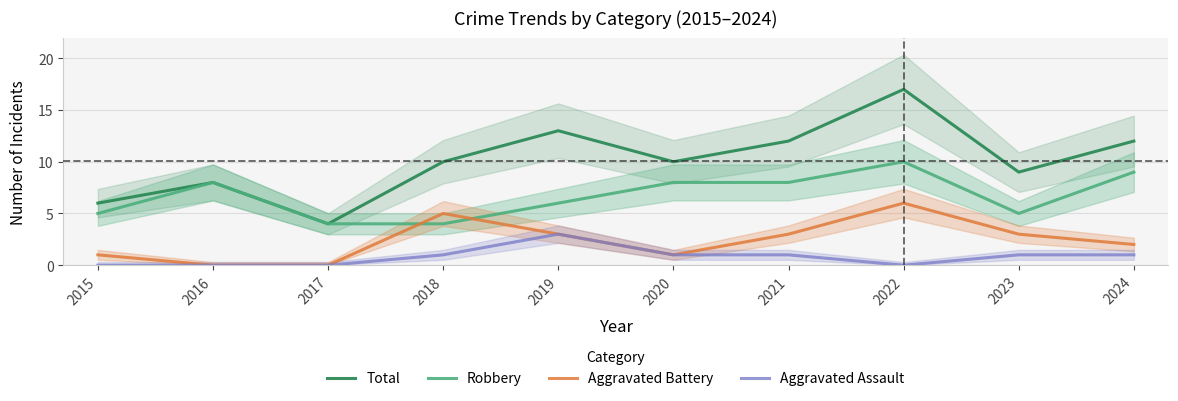

Is the value of Total at 2023 greater than the value of Robbery at 2020?

Yes